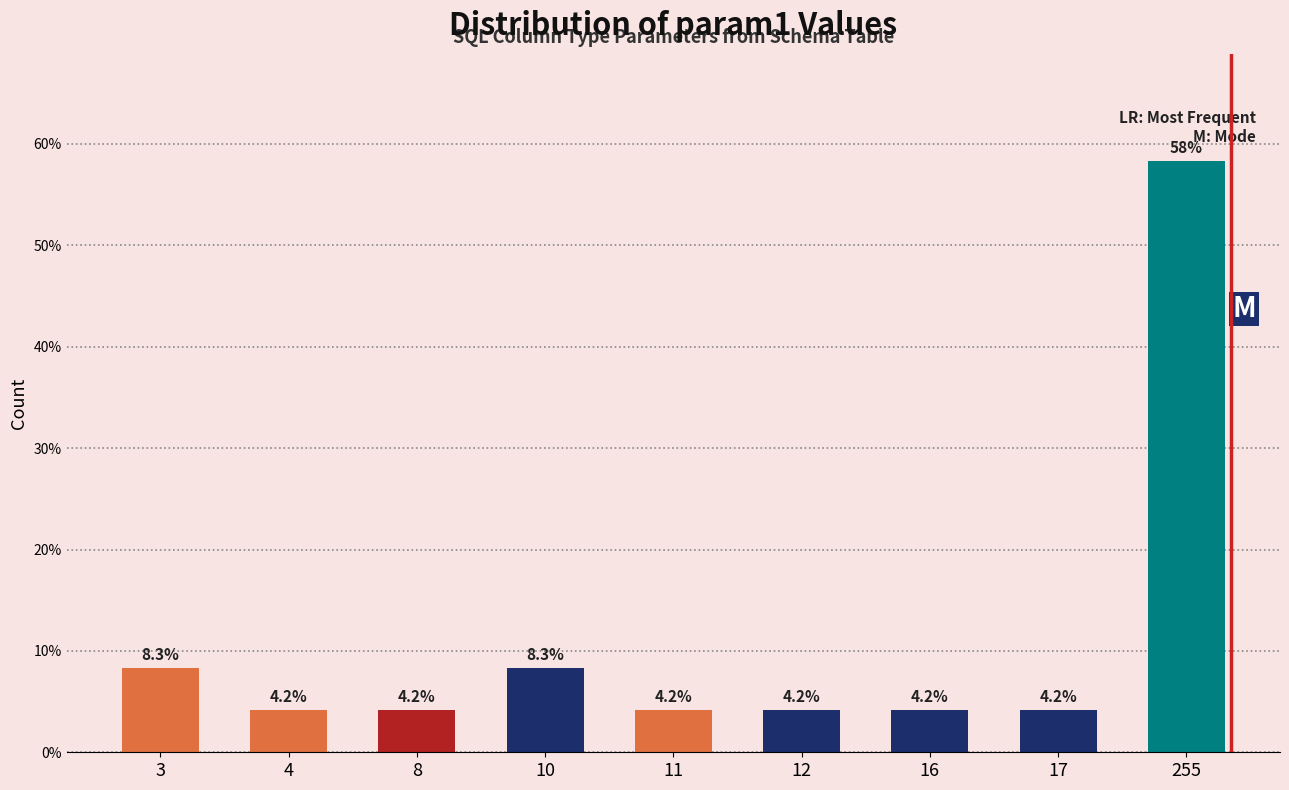

Reading left to right, transcribe all the data shown in this chart.

3=8.3	4=4.2	8=4.2	10=8.3	11=4.2	12=4.2	16=4.2	17=4.2	255=58.3